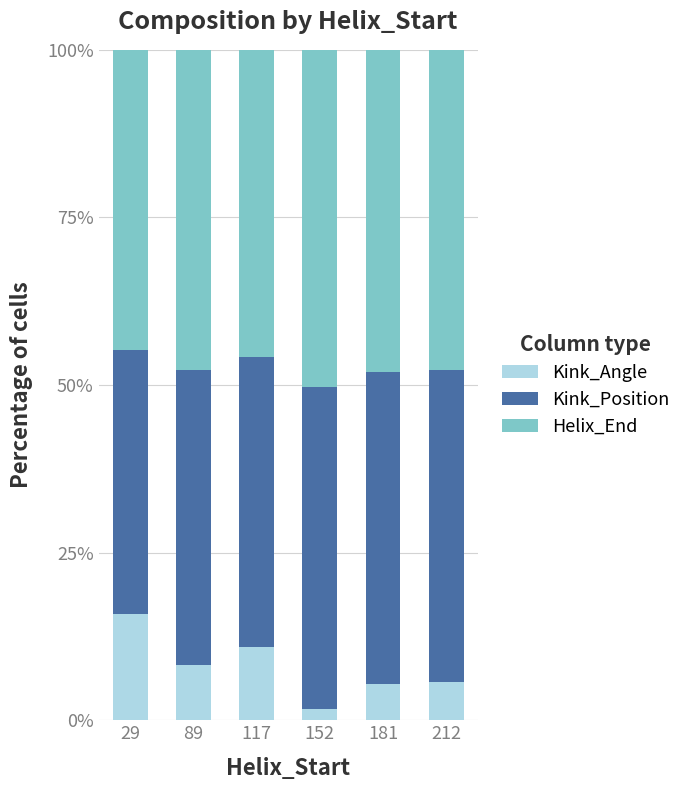

Is it true that Kink_Angle equals 11.0 at 117?

True